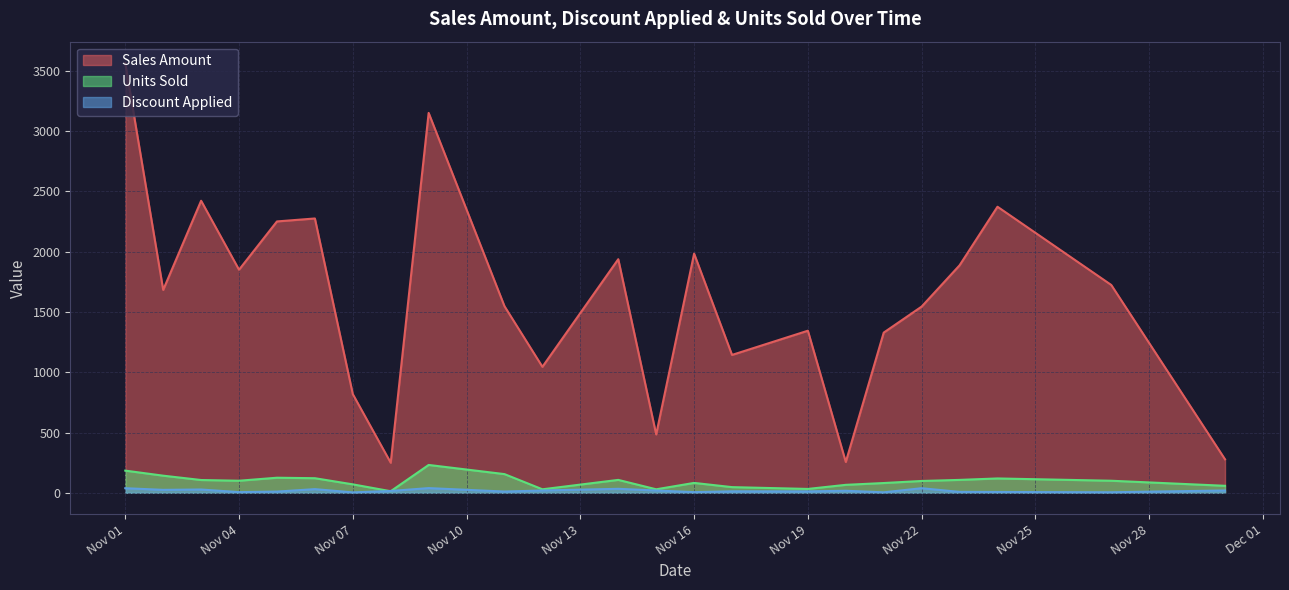

True or false: Units Sold and Discount Applied cross at least once.

True